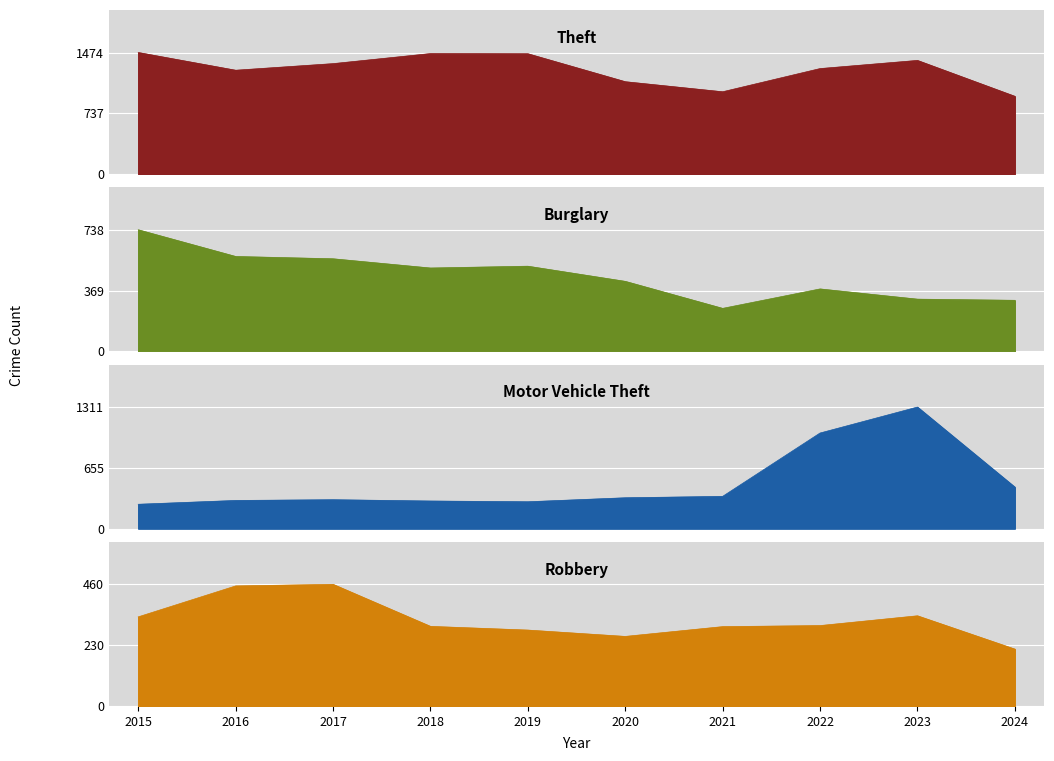

What is the total value across all series at 2022?

2993